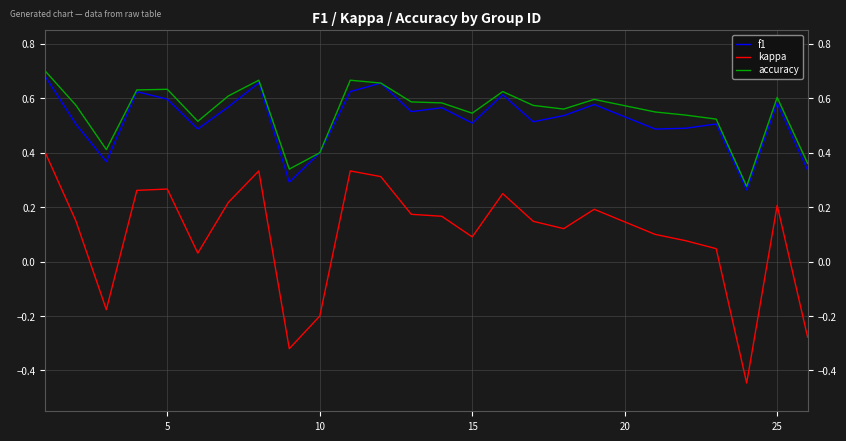

How many interior local peaks does the f1 series have?

8